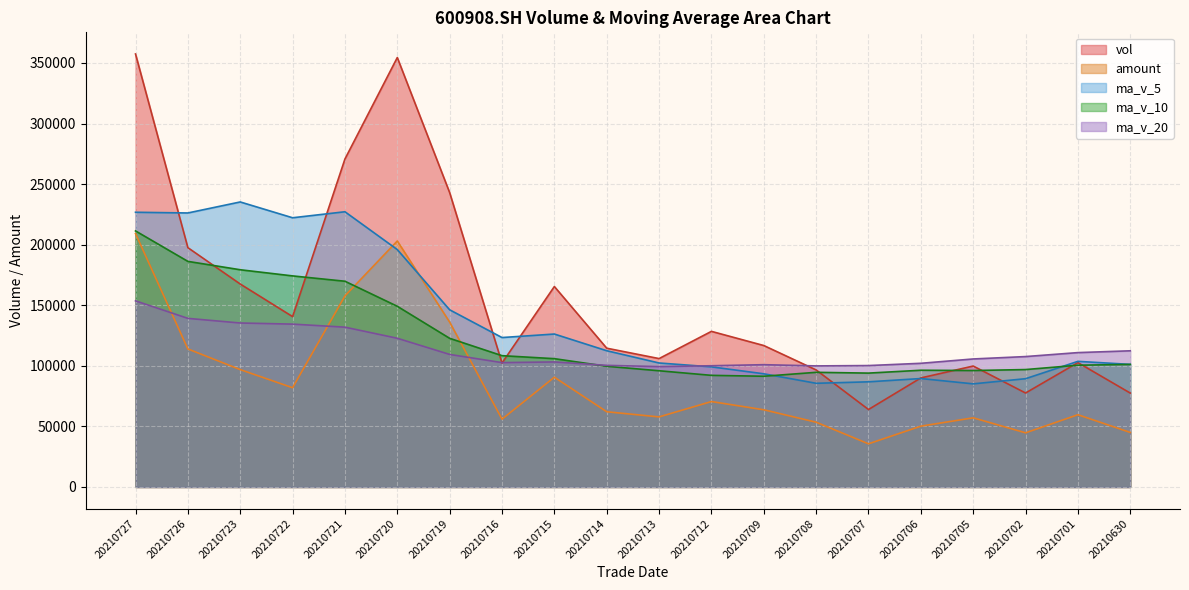

Where is the first local minimum for amount?

20210722